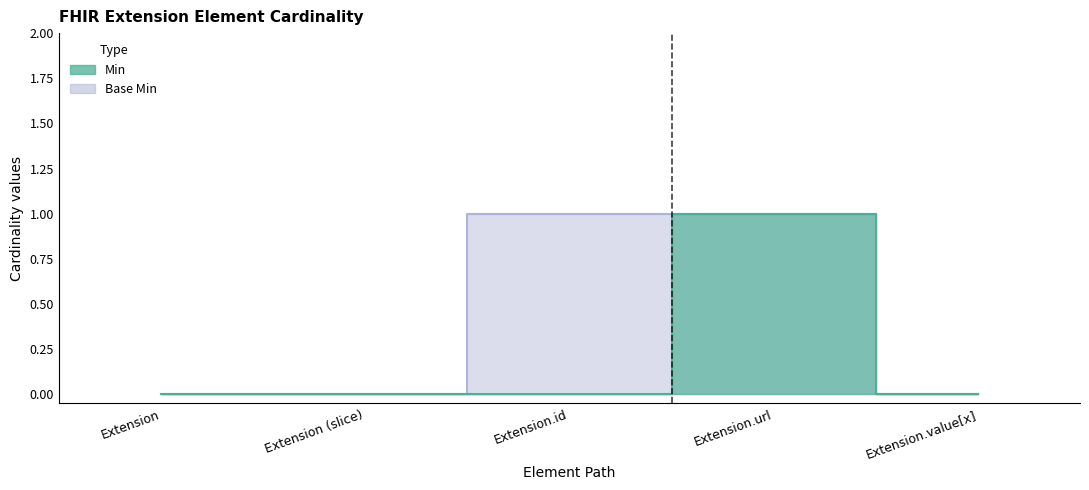

How many Min values are between 0 and 1?

5